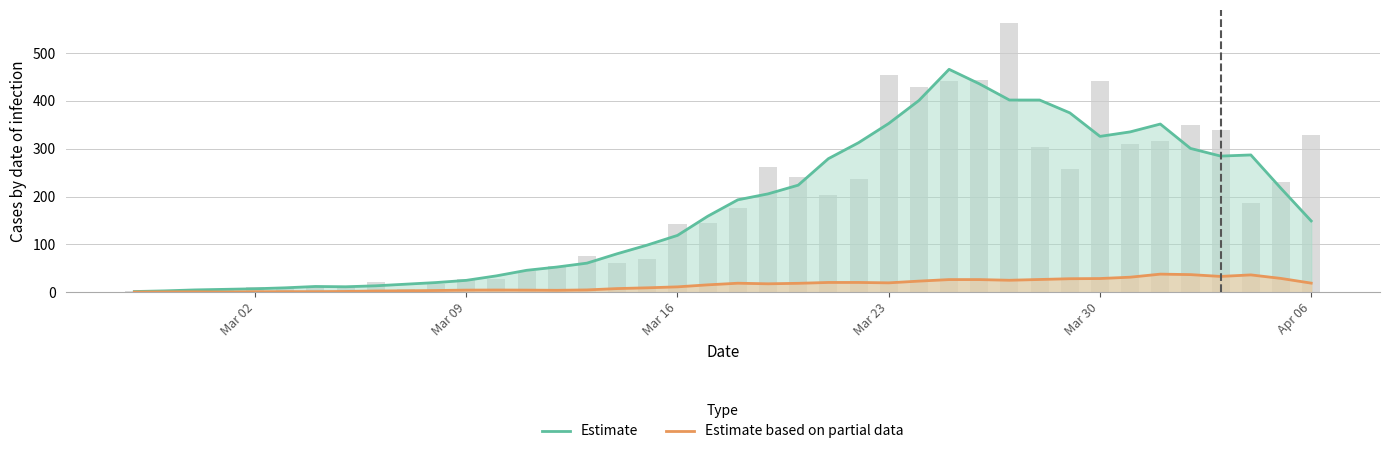

What is the value of the Estimate bar at the 13th from the left?

34.2